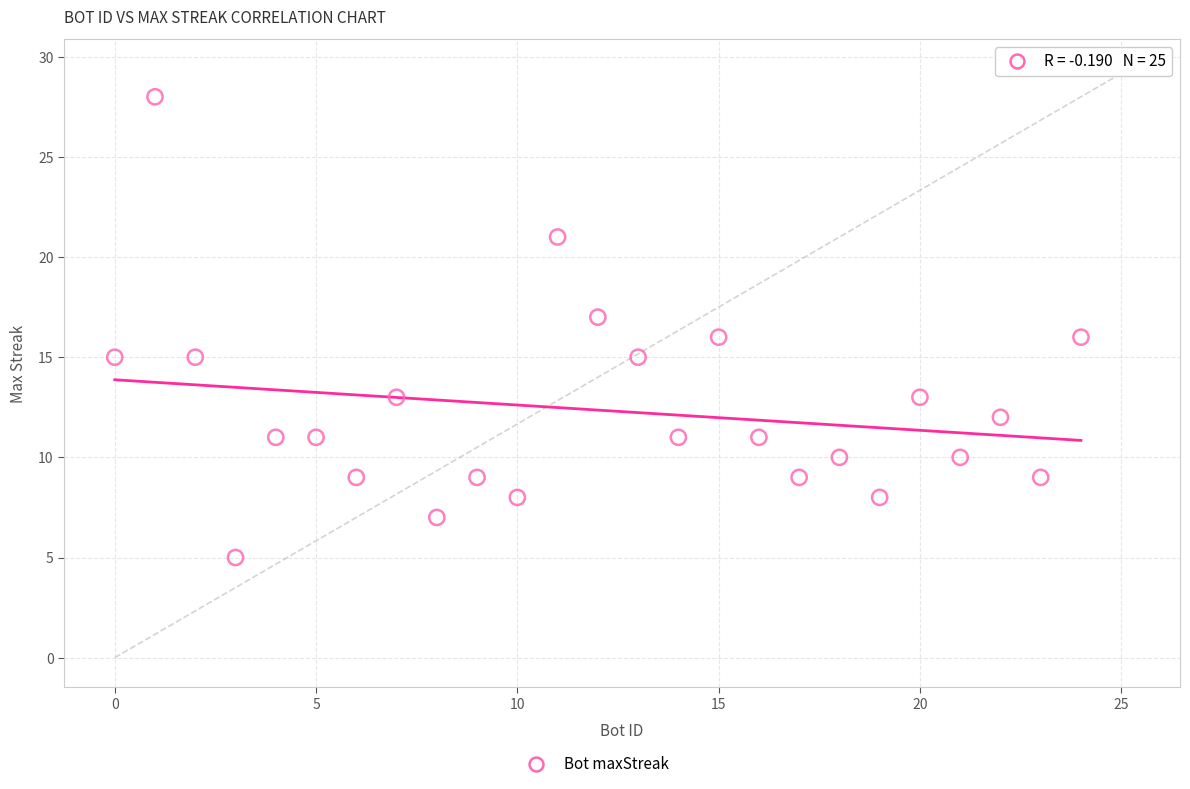

What is the range of X values (max minus min)?

24